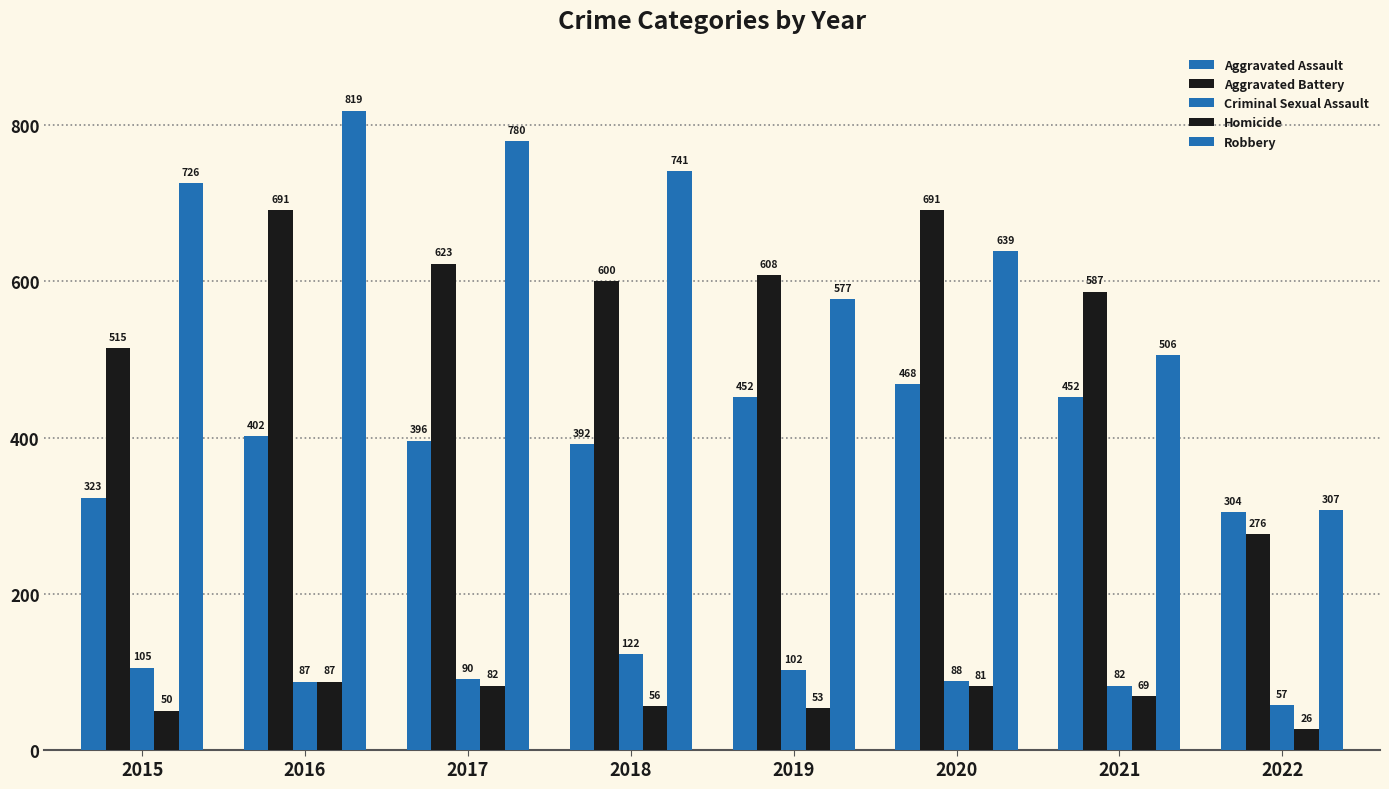

How many data points in Criminal Sexual Assault are less than 90?

4